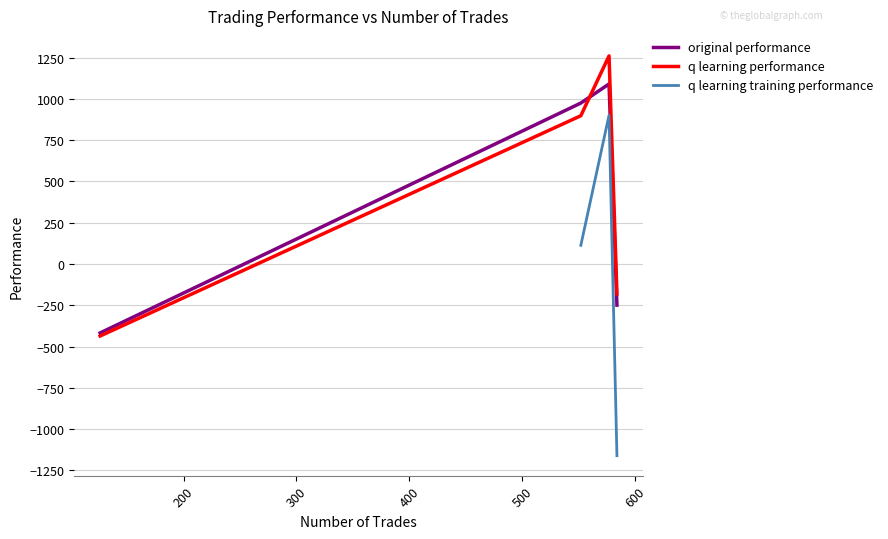

How many data points in q learning training performance are less than 113?

1